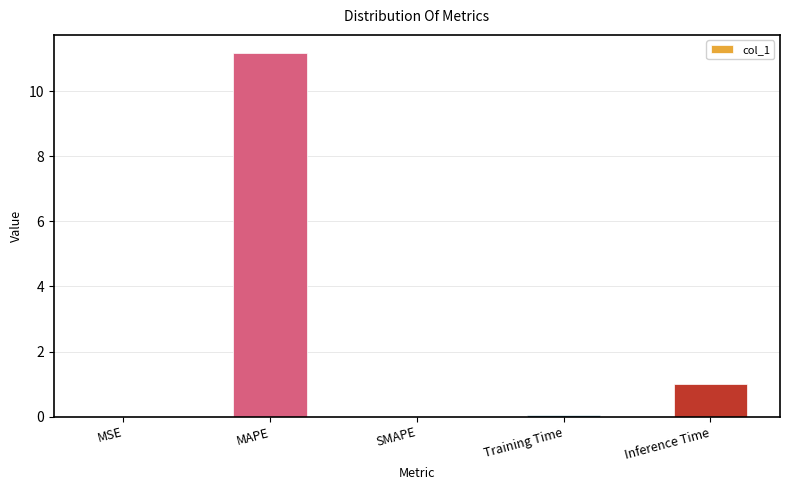

The value at SMAPE is 4.5. True or false?

False